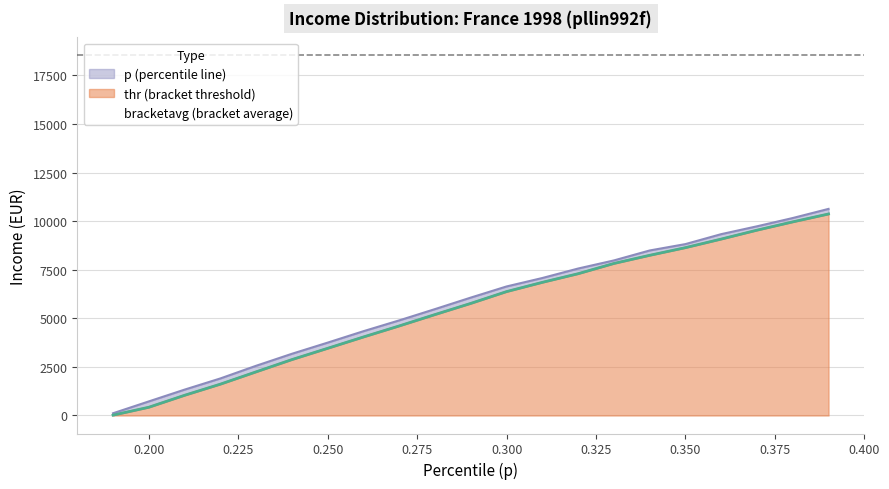

The value at 0.400 is 7492.2. True or false?

False